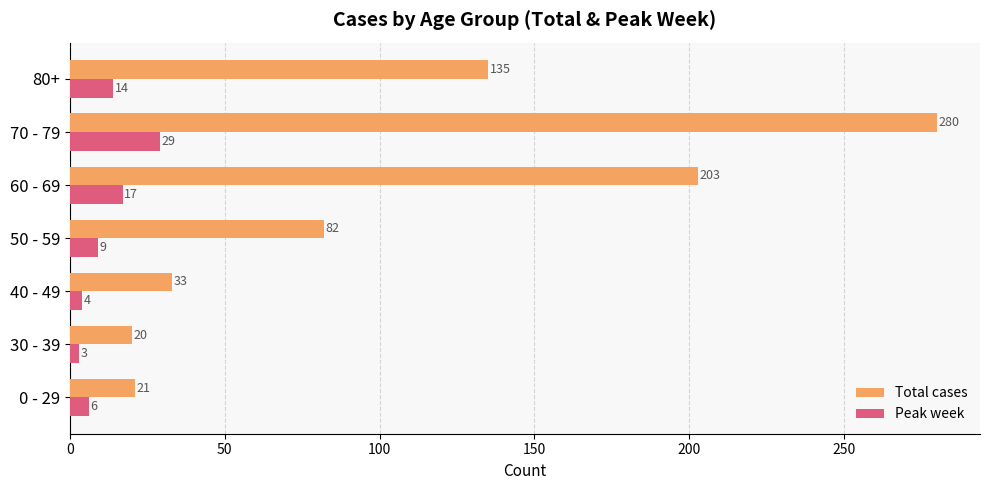

At which label is Total cases closest to 150?

80+